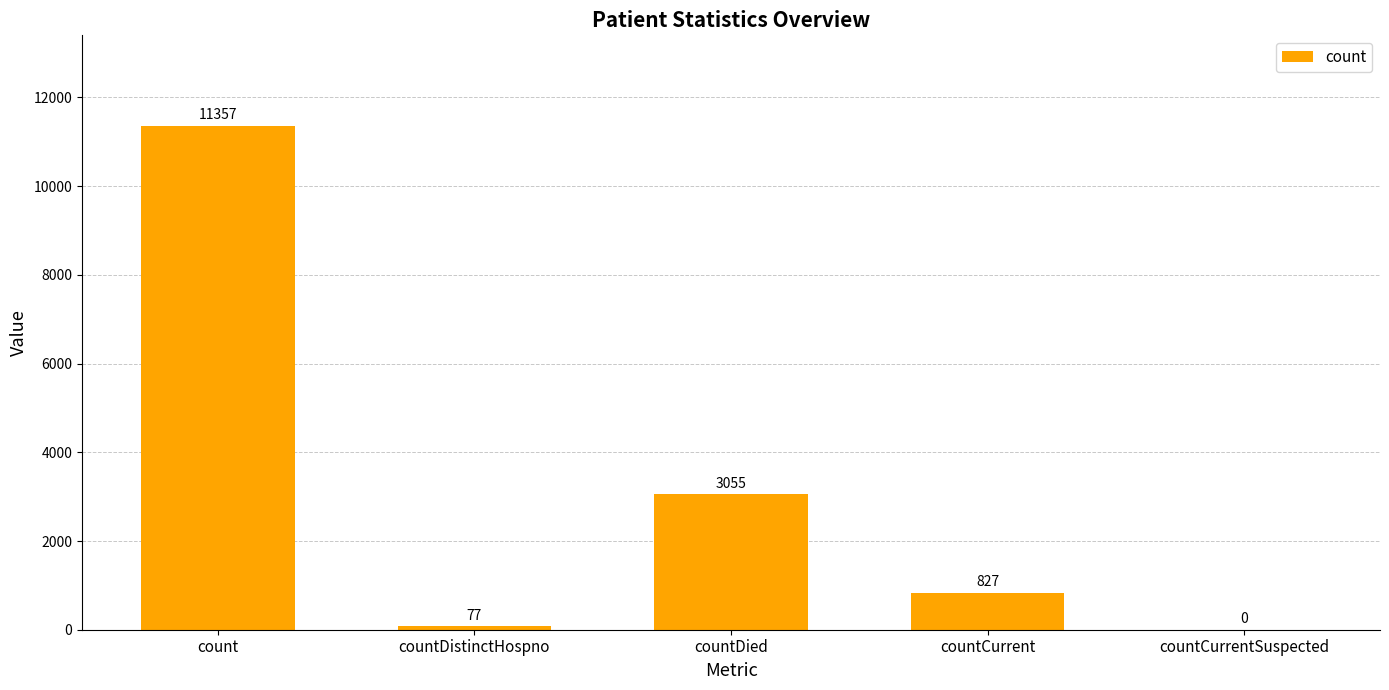

What is the sum of all values?

15316